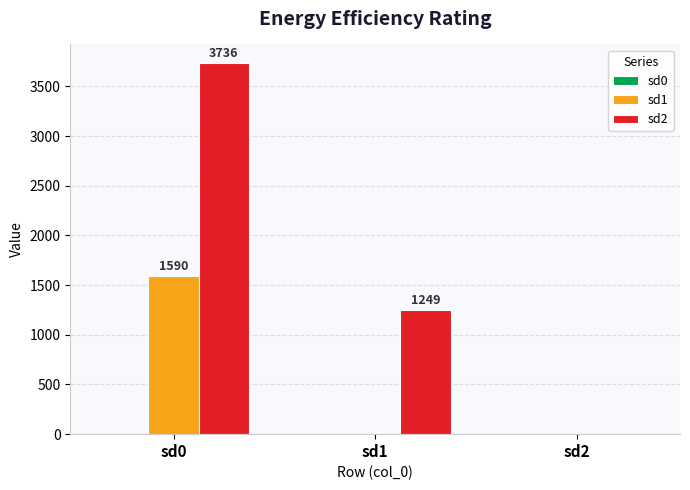

What is the sum of all sd2 values?

4985